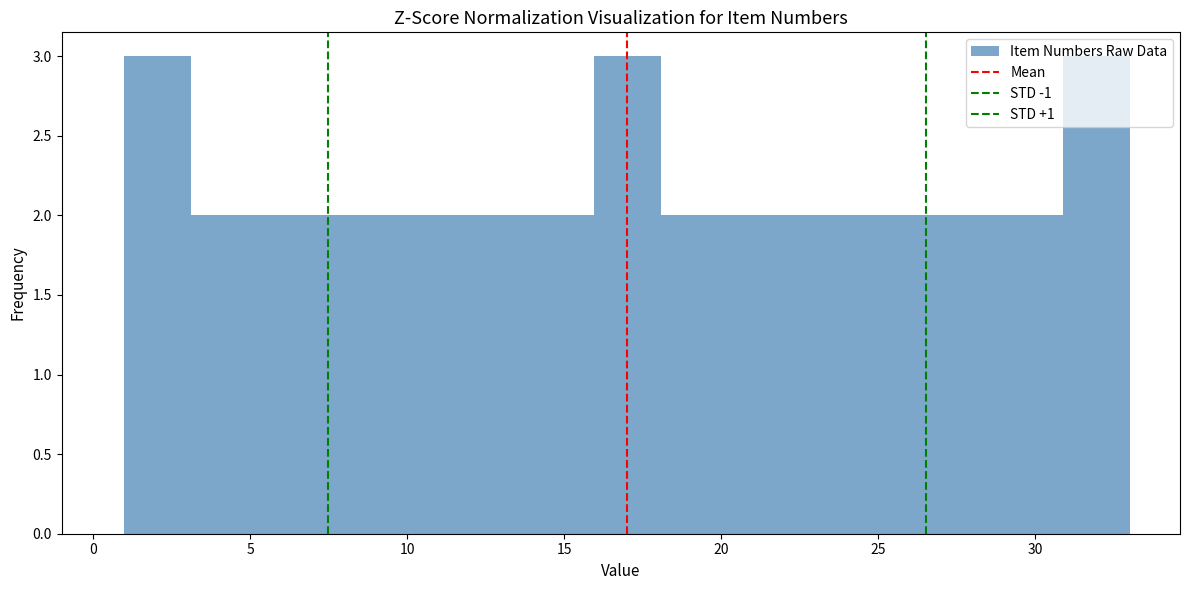

How tall is the bar that spans 7.5 to 9.5 on the x-axis? Neither the bar edges nor the heights are printed on the chart, so give them approximately, as read against the axes.

2